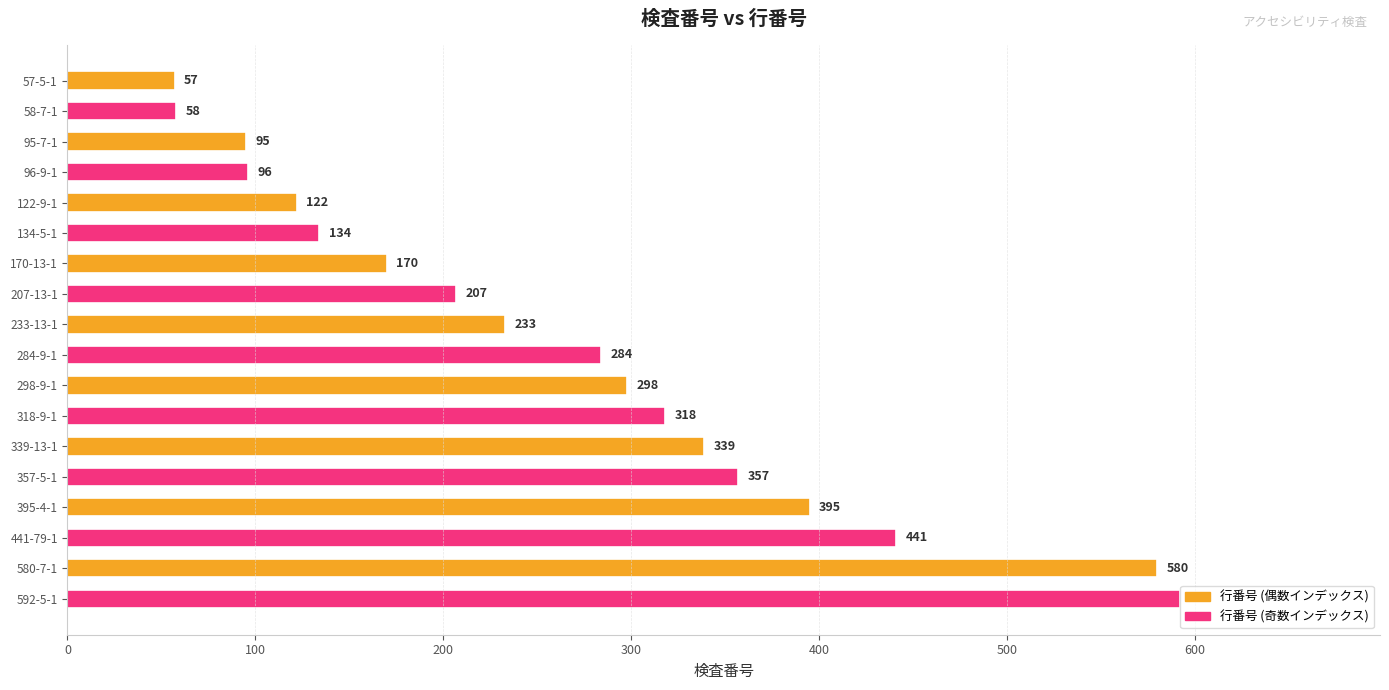

The chart shows a value of 170 at 170-13-1. True or false?

True